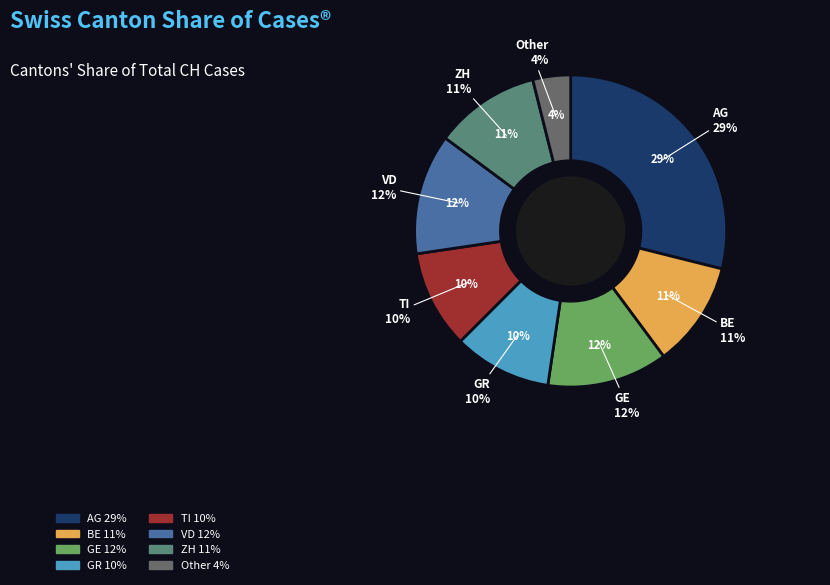

The TI slice represents 19% of the pie. True or false?

False